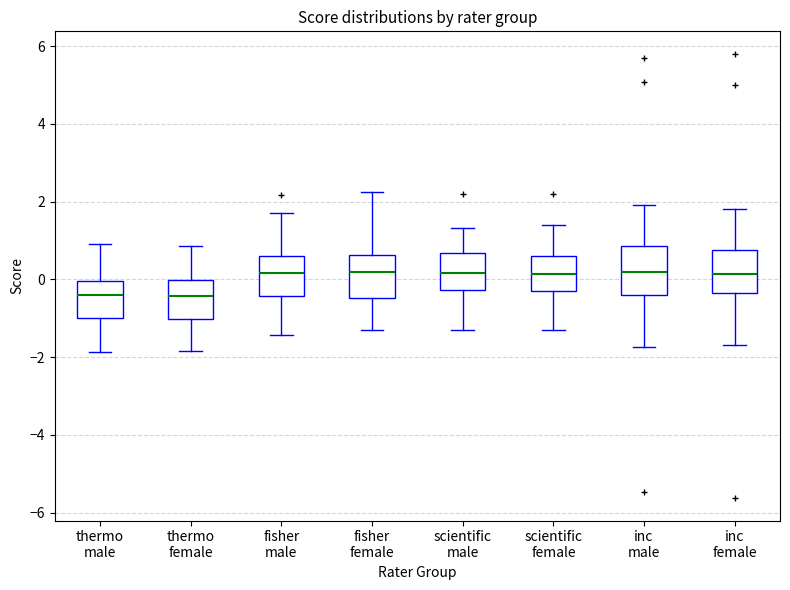

Where is the upper edge of the box for fisher female on the y-axis? The values are not printed on the chart, so give them approximately, as read against the axis.

0.6